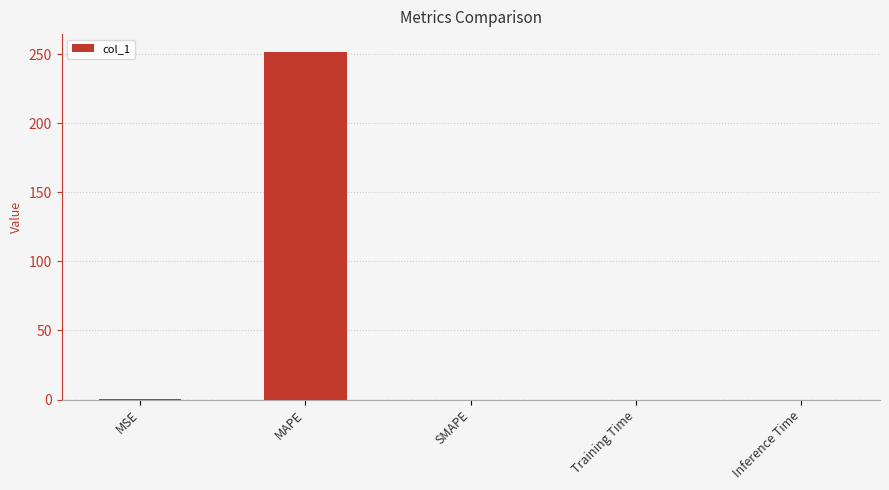

Is it true that the value at MAPE is 340.8?

False